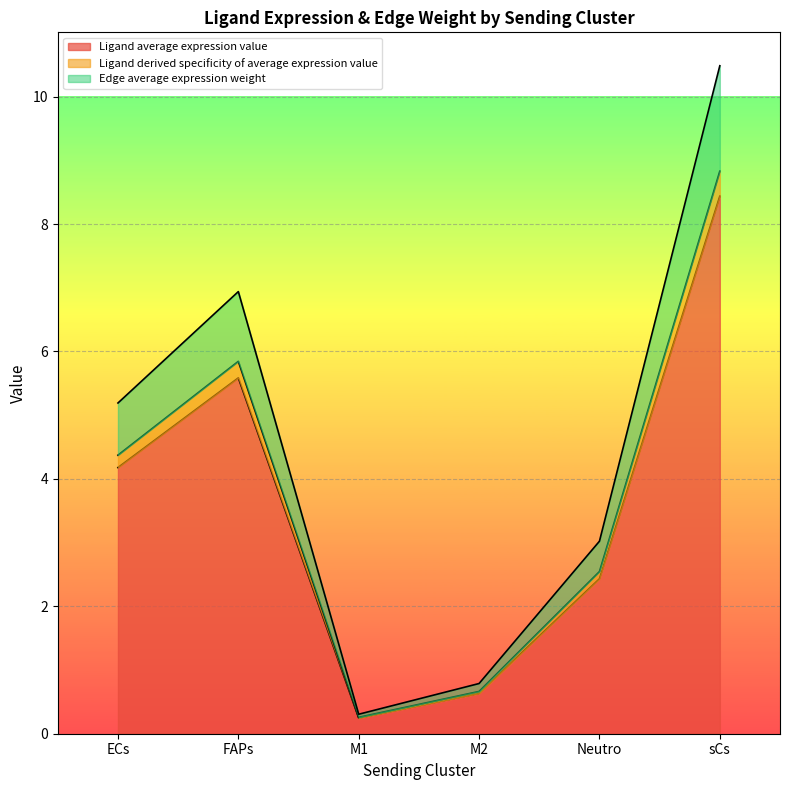

Rank the series by their maximum value, from lowest to highest.

Ligand average expression value, Ligand derived specificity of average expression value, Edge average expression weight